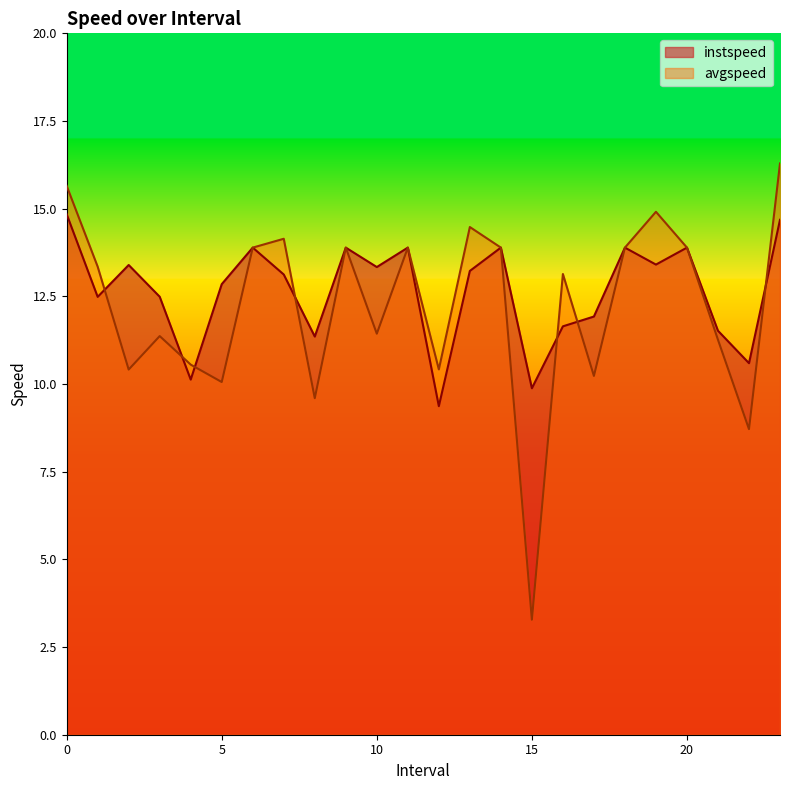

At which category does the chart reach its minimum across all series?

15